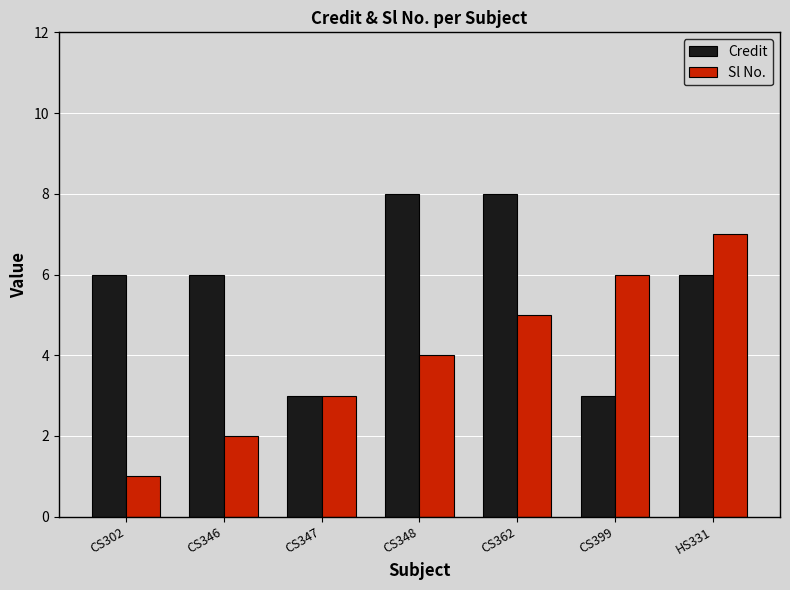

What position from the left is CS348?

4